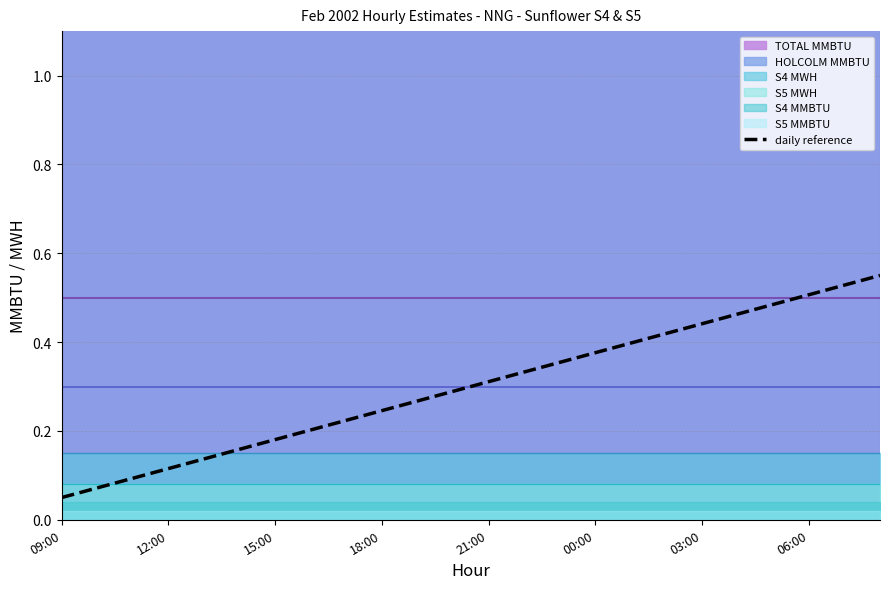

What is the value of the 7th point from the left?

0.2